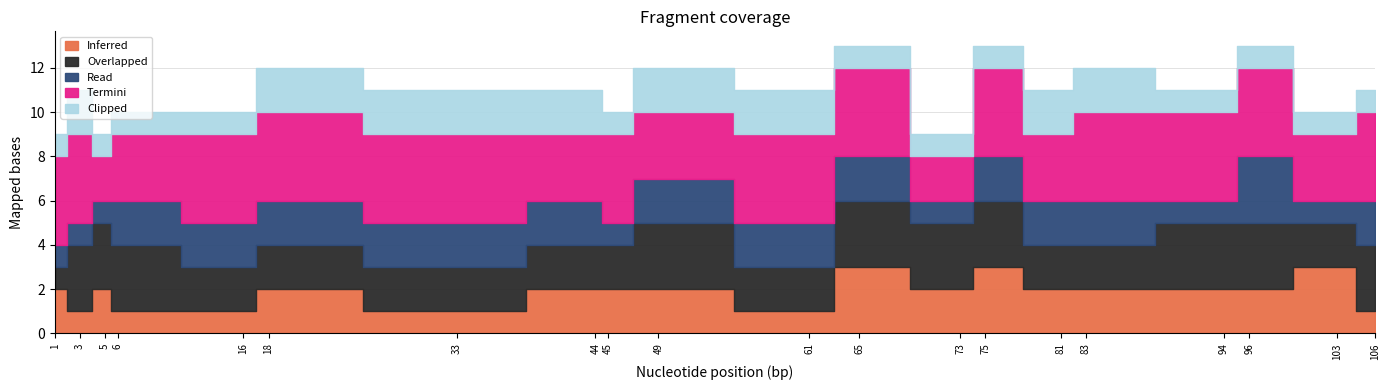

What is the sum of all Read values?

34